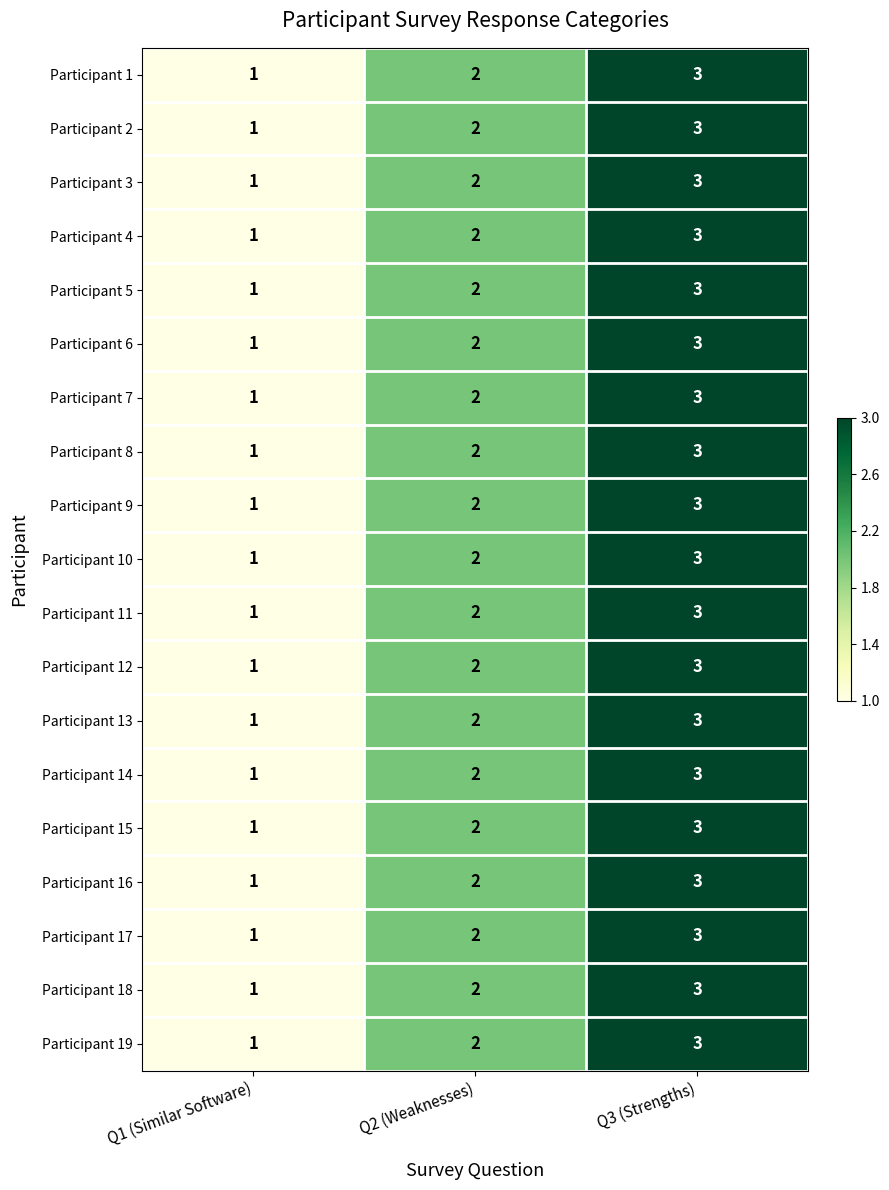

Is the value of Participant 6 at Q2 (Weaknesses) greater than the value of Participant 15 at Q1 (Similar Software)?

Yes